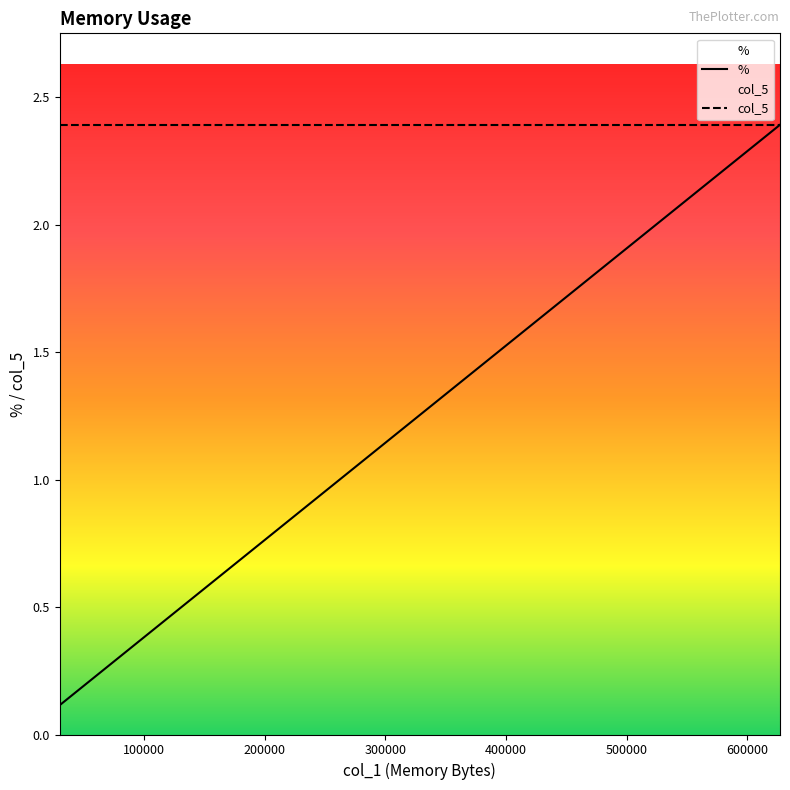

True or false: col_5 has more than 2 points higher than both neighbors.

False